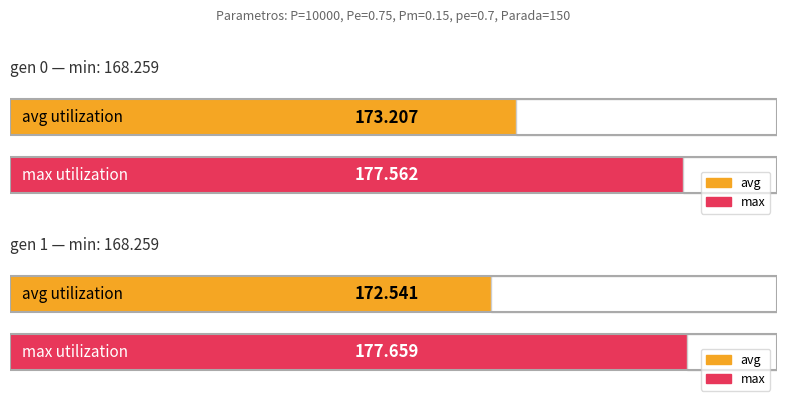

At which label does min reach its peak?

gen 0